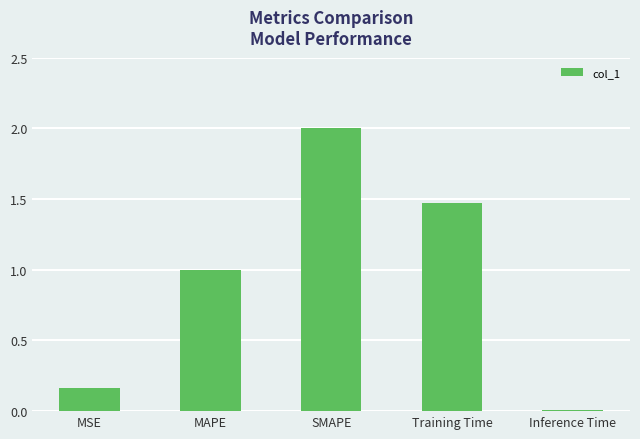

What is the label of the 2nd bar from the left?

MAPE